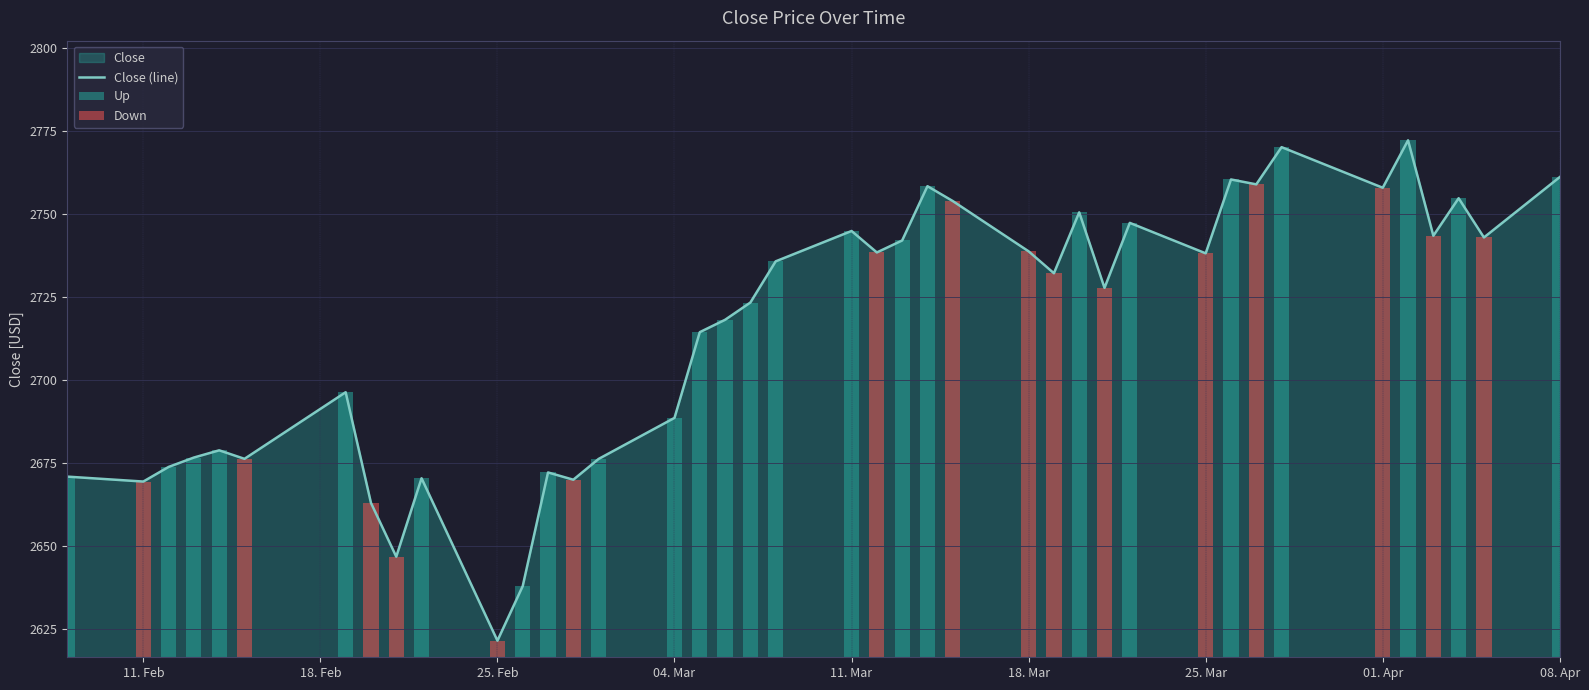

What is the maximum value for Close (line)?

2772.1